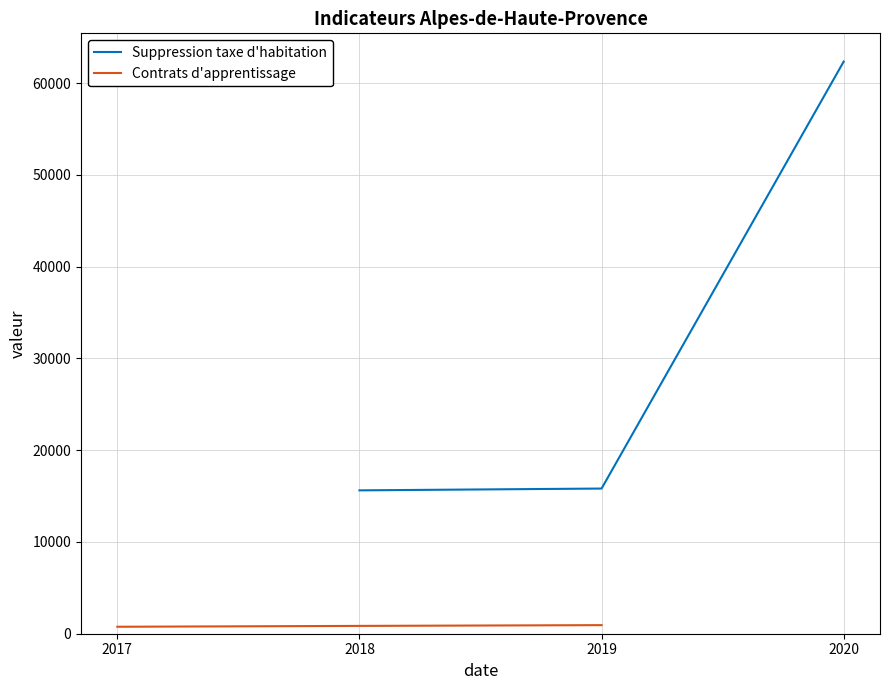

Which series has the largest range (max minus min)?

Suppression taxe d'habitation